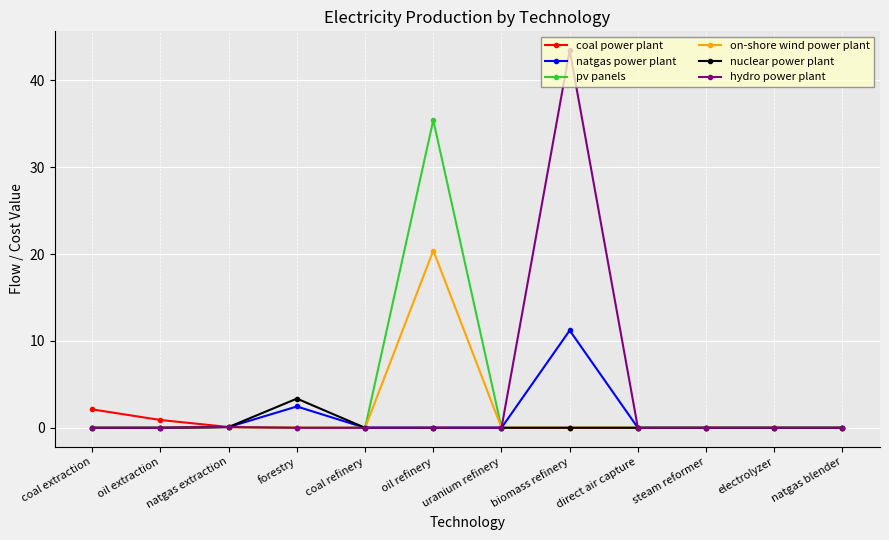

True or false: on-shore wind power plant has a value of 26.9 at oil refinery.

False